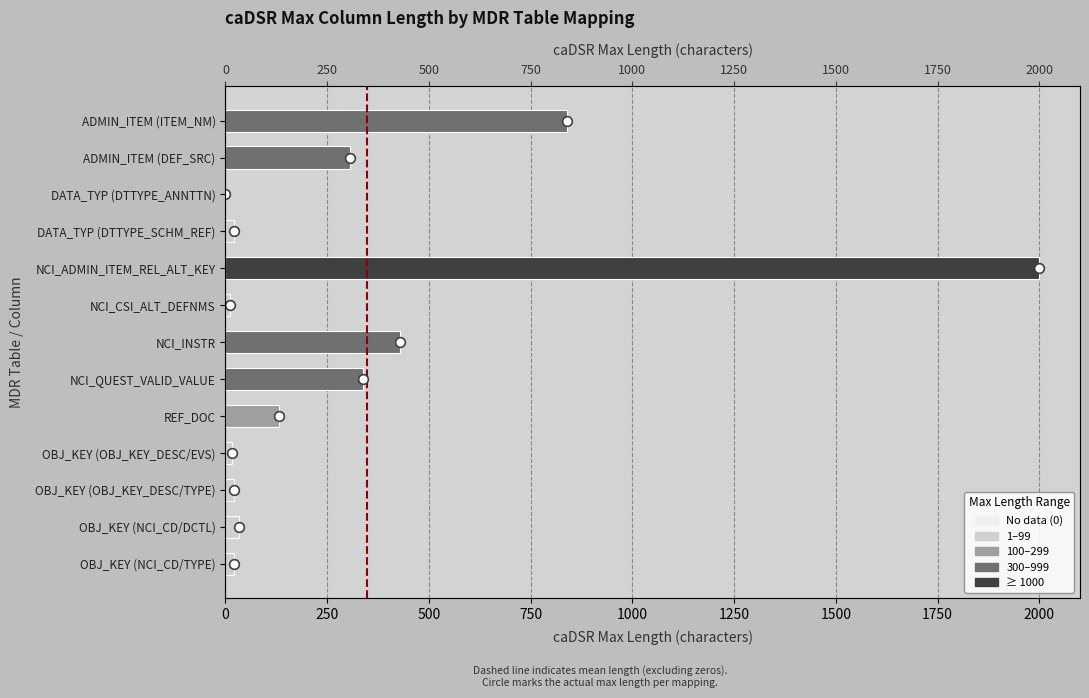

The value at NCI_QUEST_VALID_VALUE is 337. True or false?

True